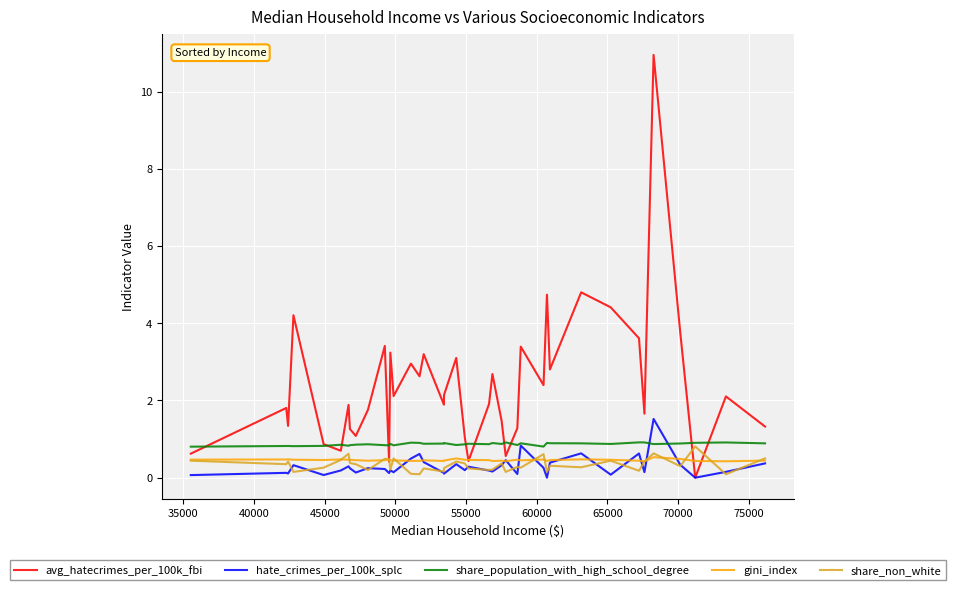

What is the highest value of the avg_hatecrimes_per_100k_fbi series?

11.0